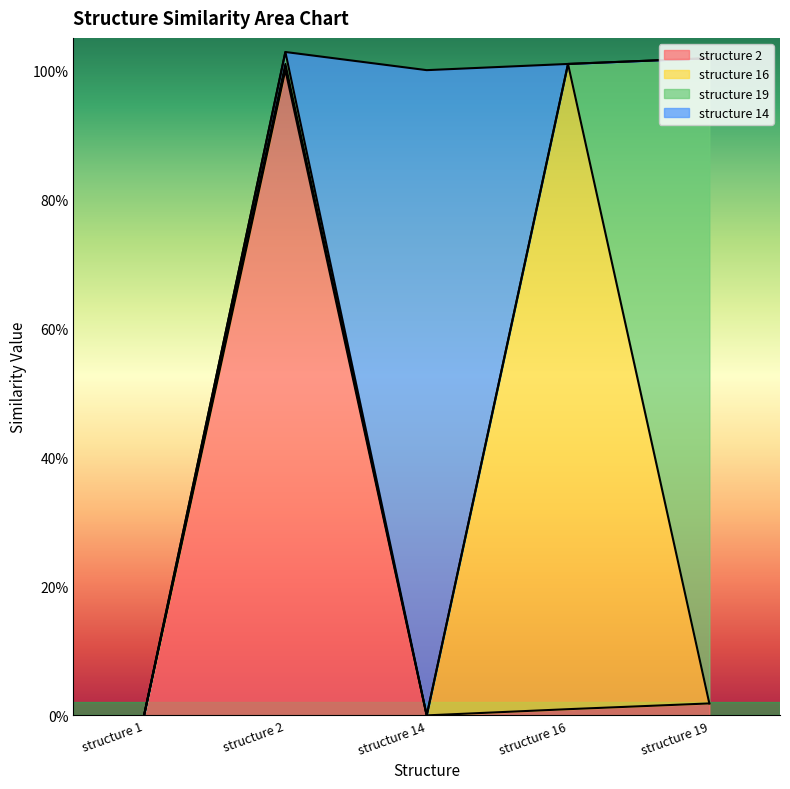

How many interior local peaks does the structure 19 series have?

1